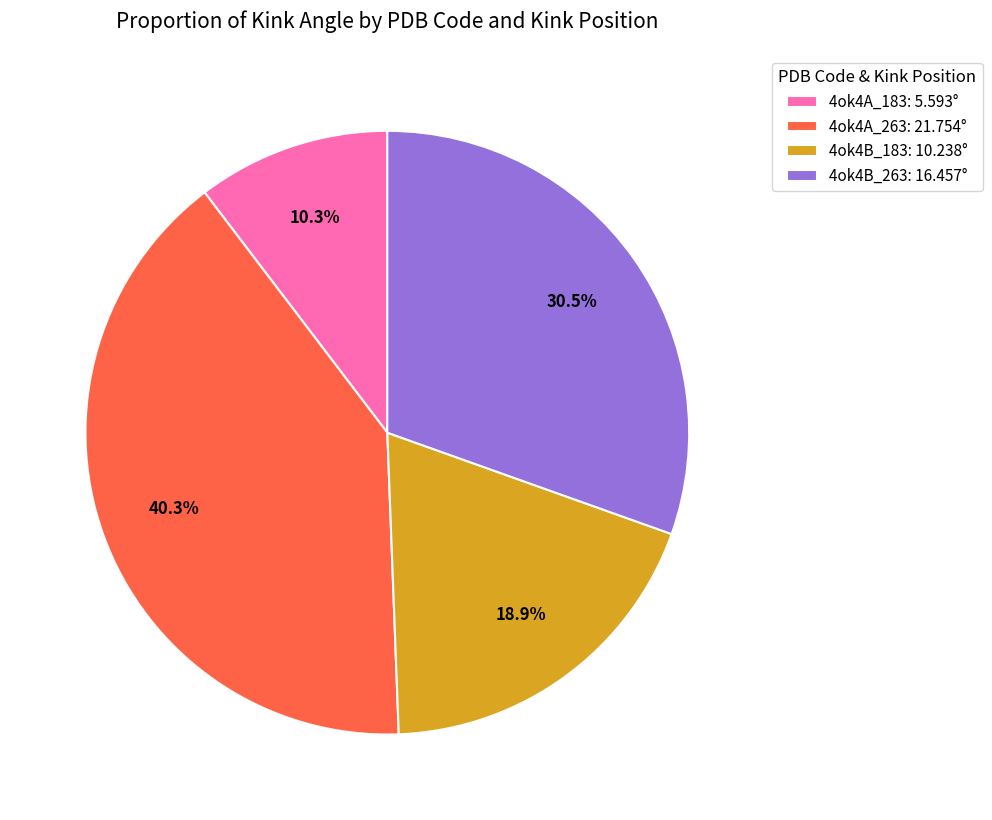

Does 4ok4A_263 account for over 50% of the chart?

No